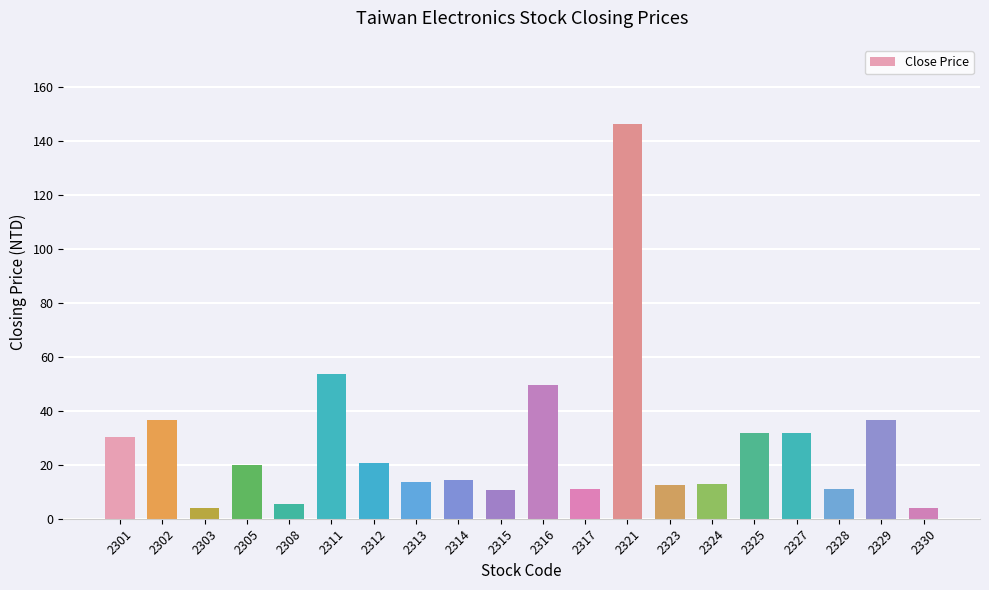

How many distinct data groups are displayed?

1